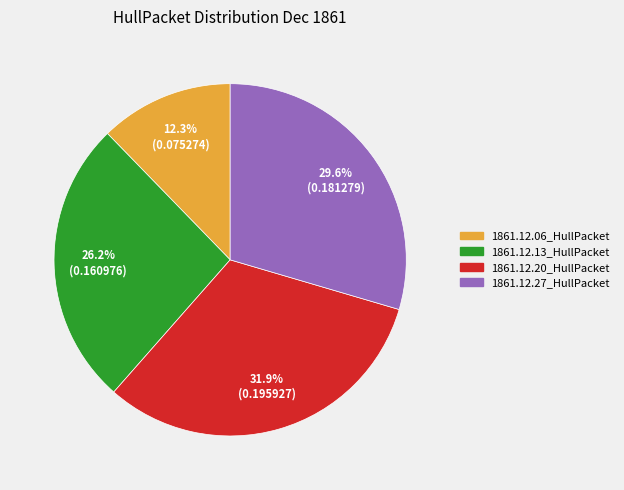

The 1861.12.13_HullPacket slice represents 26% of the pie. True or false?

True